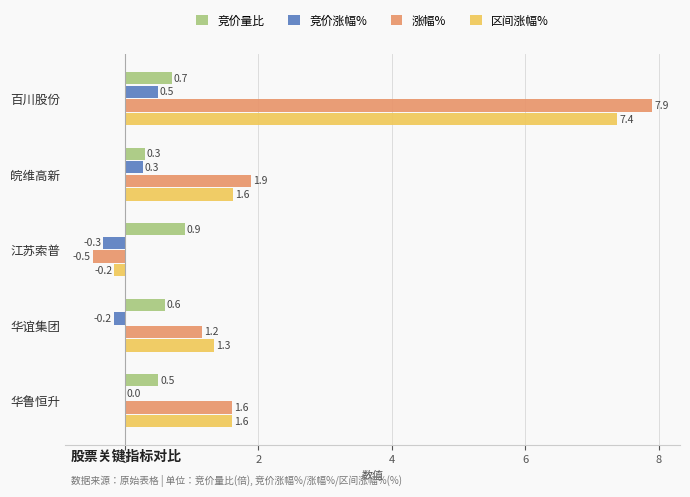

Is it true that 区间涨幅% equals 1.0 at 华鲁恒升?

False